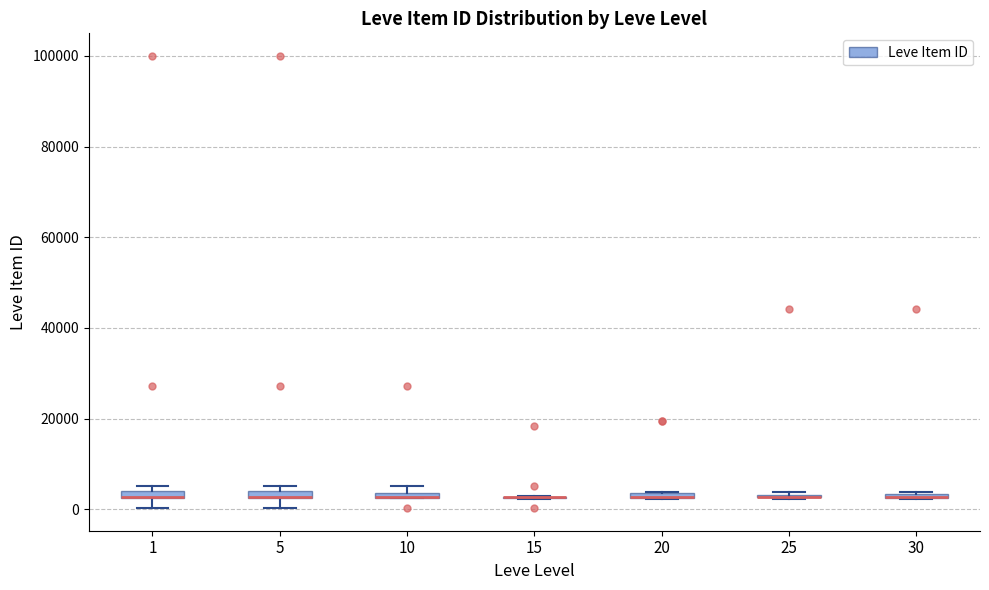

Where is the upper edge of the box at x = 10 on the y-axis? The values are not printed on the chart, so give them approximately, as read against the axis.

4000